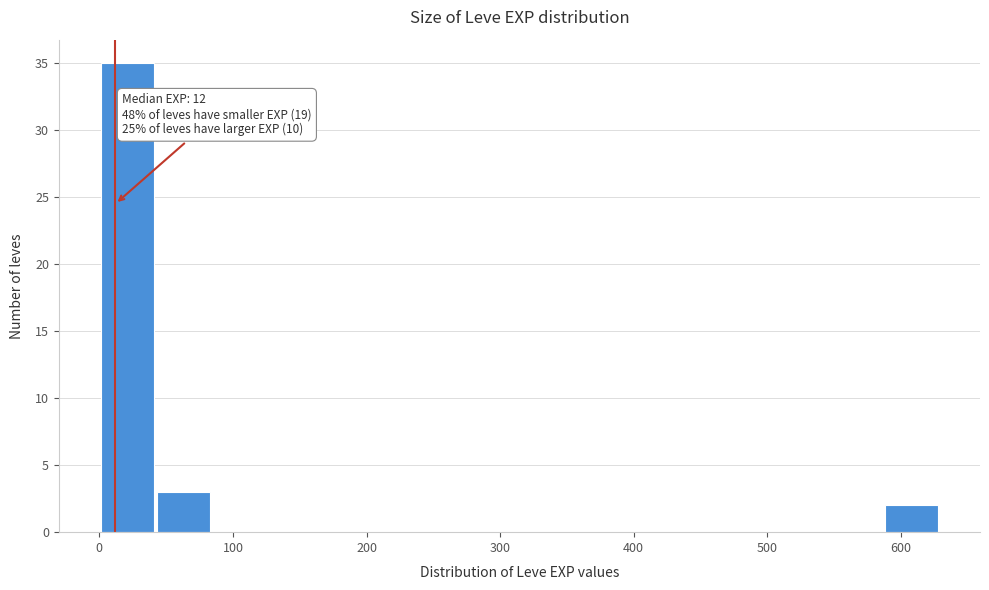

Over which range of the x-axis is the bar tallest?

0 to 40